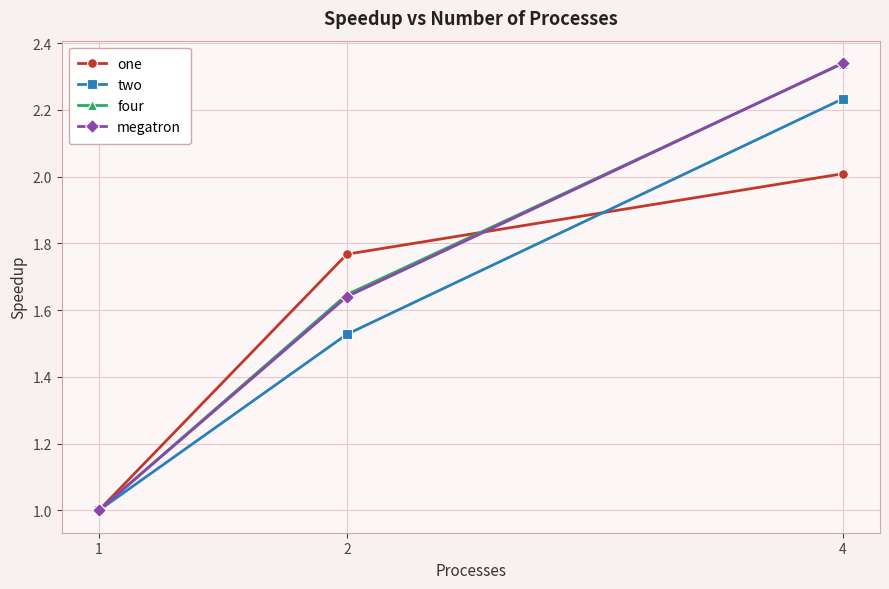

At which category does the chart reach its minimum across all series?

1